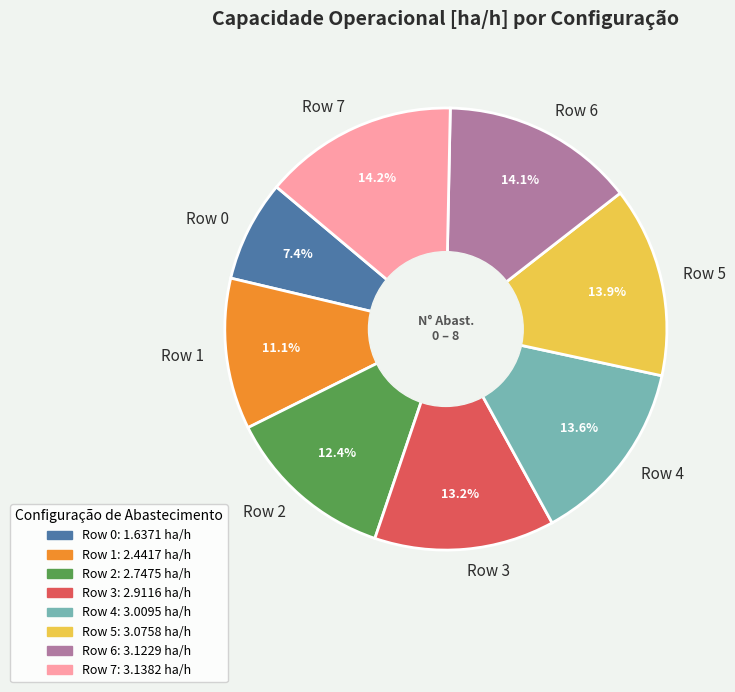

What percentage is NOT represented by Row 6?

85.9%